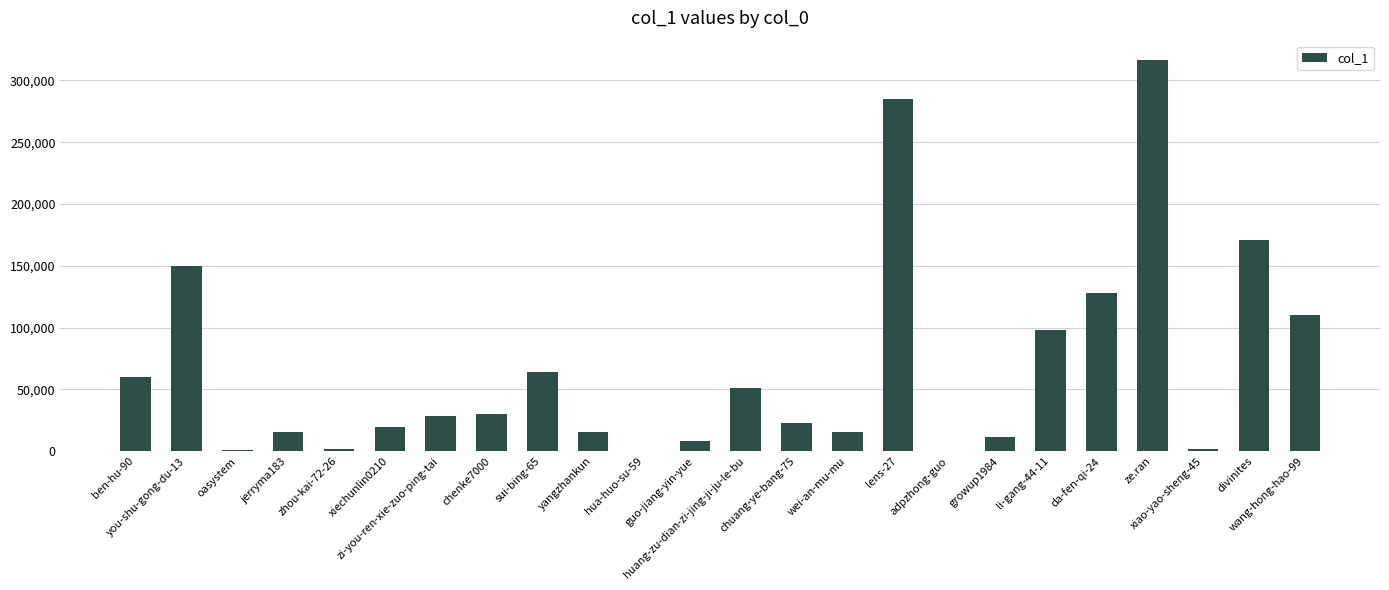

What is the maximum value shown in the chart?

316275